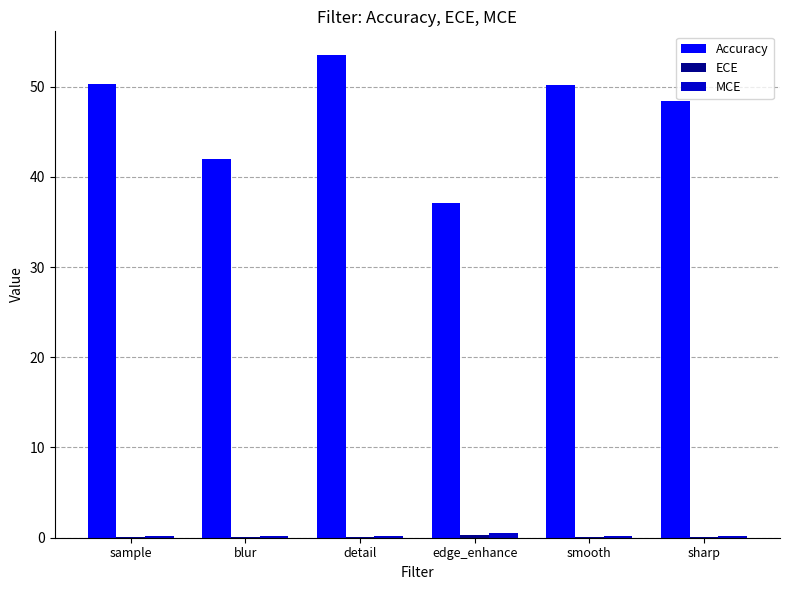

What is the maximum value shown in the chart?

53.4